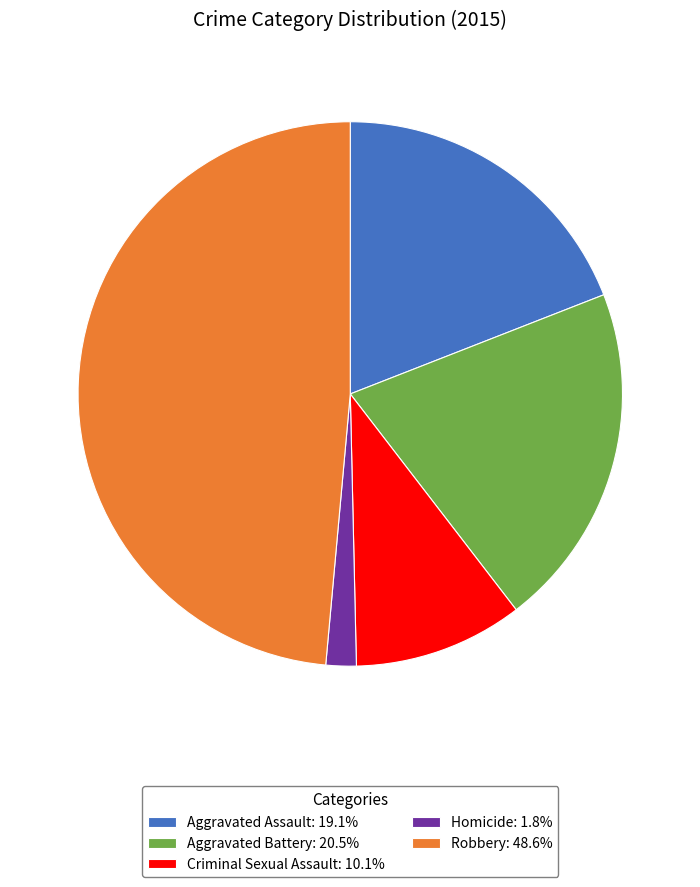

Does any single category account for the majority?

No